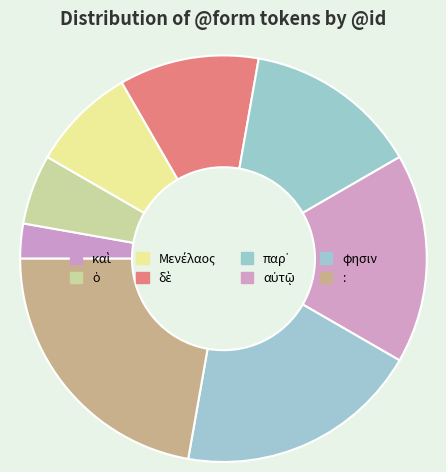

To the nearest percent, what is the difference between the largest and smallest slice percentages?

19%